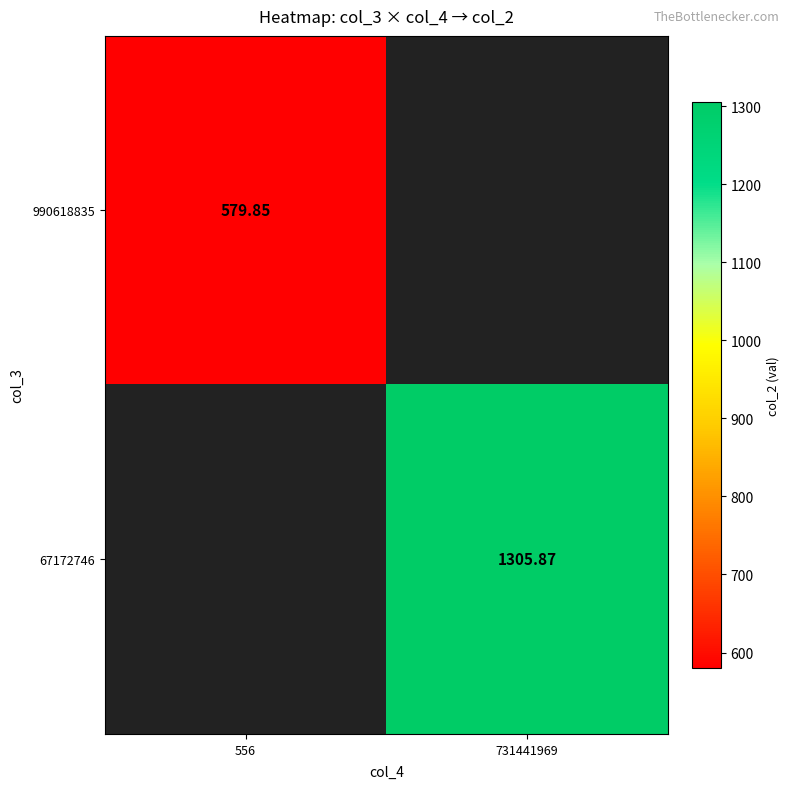

Is the value of 990618835 at 731441969 greater than the value of 67172746 at 556?

No